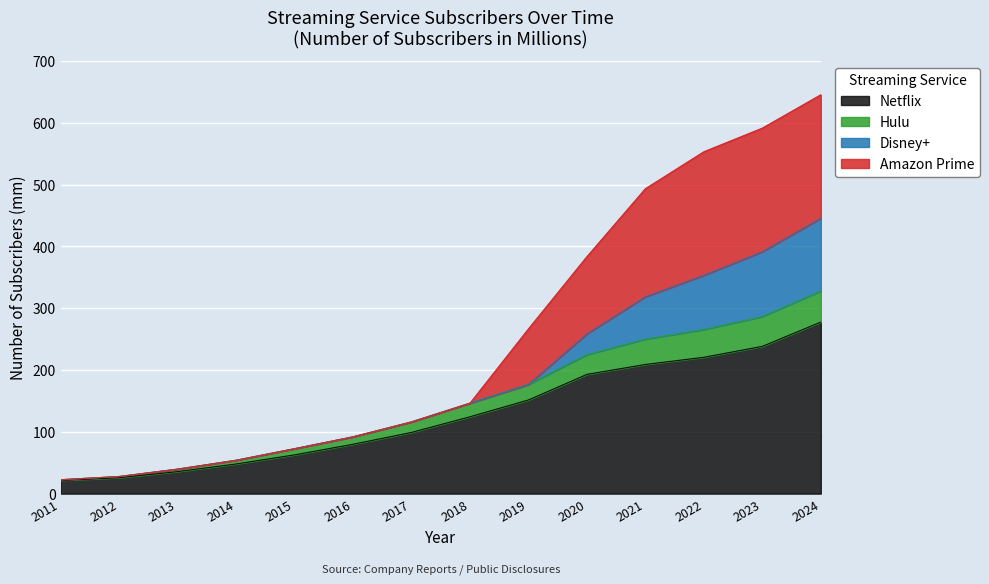

True or false: Amazon Prime and Netflix intersect in this chart.

False